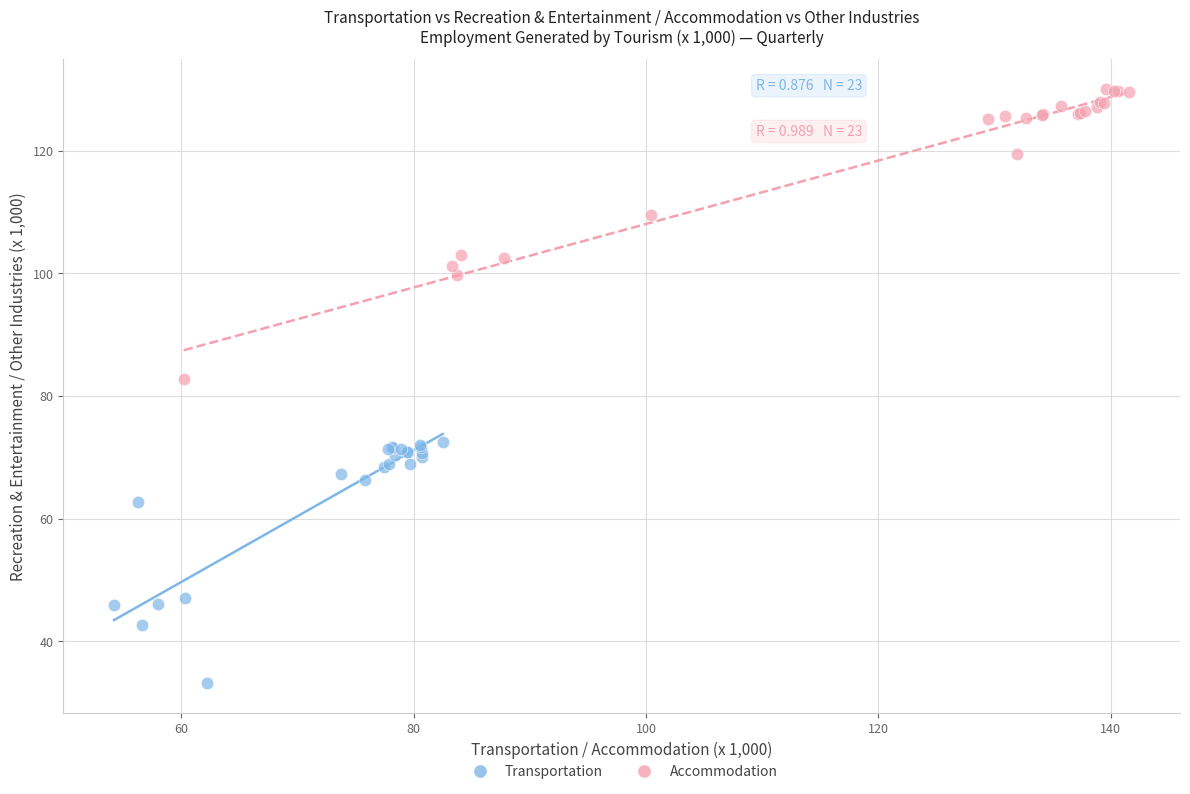

Which series contains the lowest Y value?

Transportation